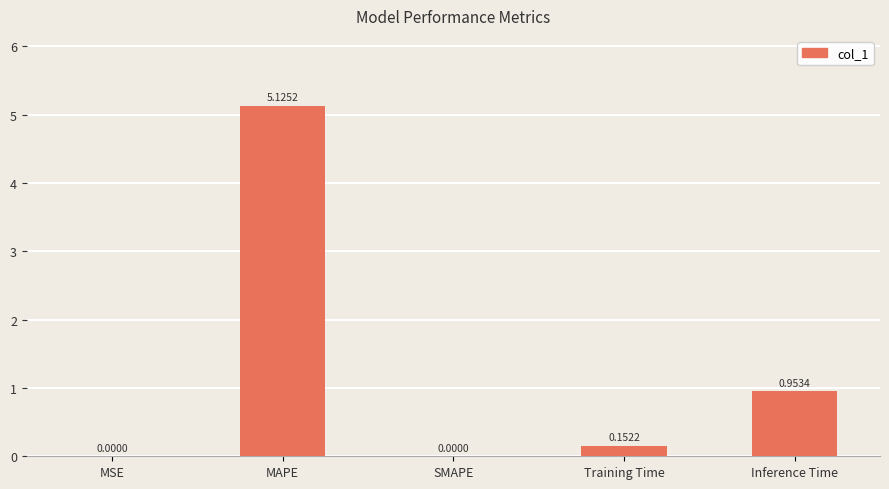

Which label corresponds to the largest value in the chart?

MAPE